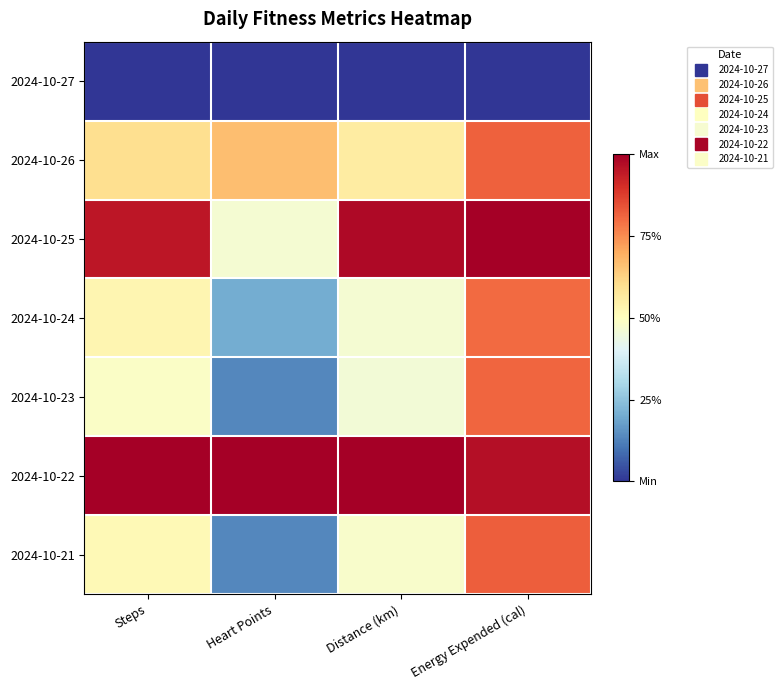

Reading left to right, what are all the values shown in this chart?

2024-10-27: Steps=0.0	Heart Points=0.0	Distance (km)=0.0	Energy Expended (cal)=0.0
2024-10-26: Steps=0.6	Heart Points=0.7	Distance (km)=0.6	Energy Expended (cal)=0.8
2024-10-25: Steps=1.0	Heart Points=0.5	Distance (km)=1.0	Energy Expended (cal)=1.0
2024-10-24: Steps=0.5	Heart Points=0.2	Distance (km)=0.5	Energy Expended (cal)=0.8
2024-10-23: Steps=0.5	Heart Points=0.1	Distance (km)=0.5	Energy Expended (cal)=0.8
2024-10-22: Steps=1.0	Heart Points=1.0	Distance (km)=1.0	Energy Expended (cal)=1.0
2024-10-21: Steps=0.5	Heart Points=0.1	Distance (km)=0.5	Energy Expended (cal)=0.8